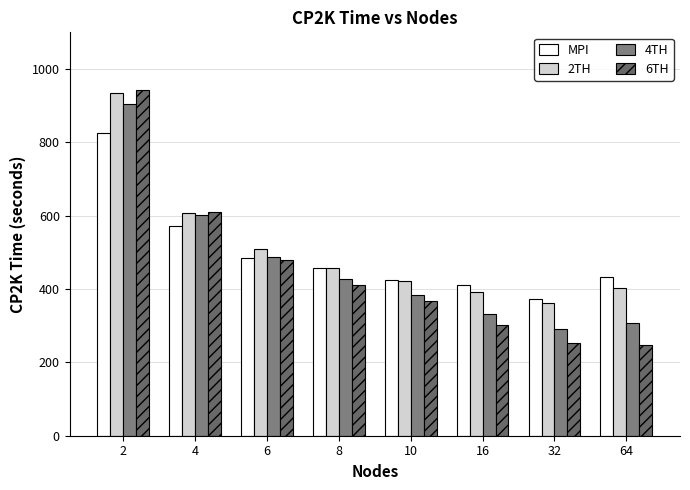

At which category is the sum across all series the highest?

2